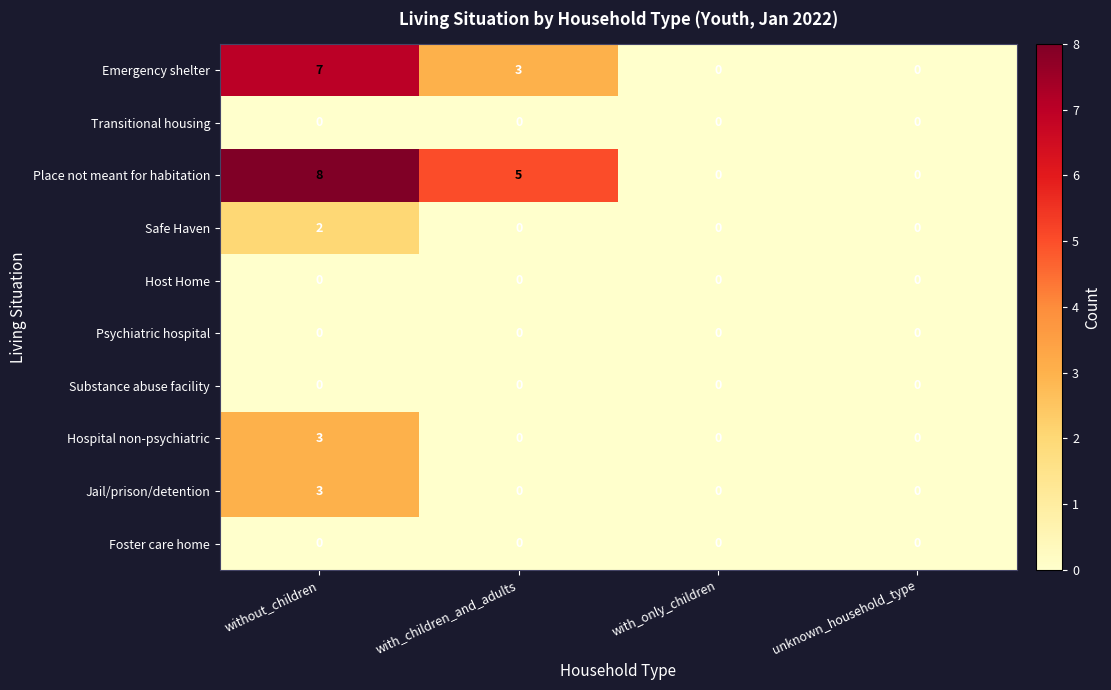

What is the sum of all Hospital non-psychiatric values?

3